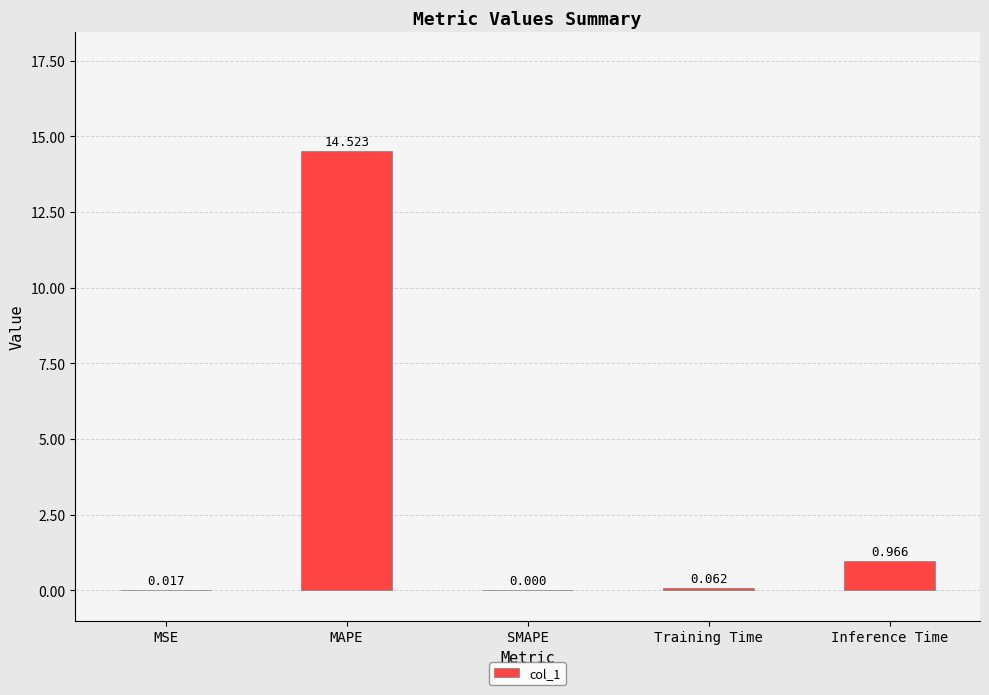

The chart shows a value of 9.3 at MAPE. True or false?

False